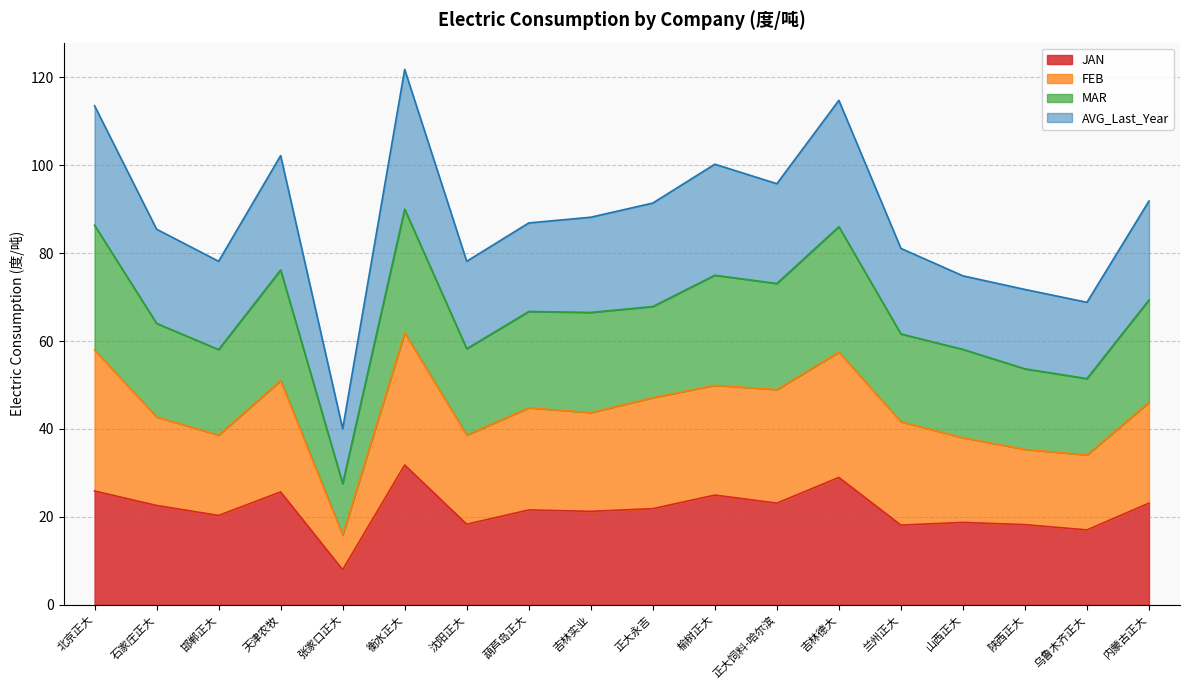

What is the value of the JAN point at the 11th from the left?

25.0